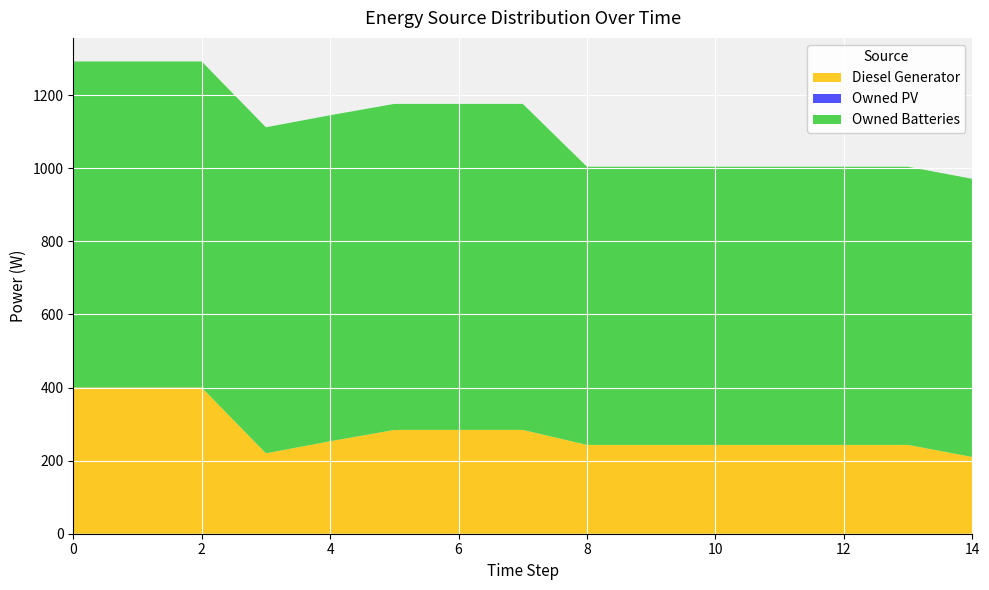

Reading right to left, extract all data points from this chart.

Diesel Generator: 14=210.0	13=243.0	12=243.0	11=243.0	10=243.0	9=243.0	8=243.0	7=284.0	6=284.0	5=284.0	4=253.0	3=220.0	2=400.0	1=400.0	0=400.0
Owned PV: 14=0.0	13=0.0	12=0.0	11=0.0	10=0.0	9=0.0	8=0.0	7=0.0	6=0.0	5=0.0	4=0.0	3=0.0	2=0.0	1=0.0	0=0.0
Owned Batteries: 14=761.0	13=761.0	12=761.0	11=761.0	10=761.0	9=761.0	8=761.0	7=892.0	6=892.0	5=892.0	4=892.0	3=892.0	2=892.0	1=892.0	0=892.0